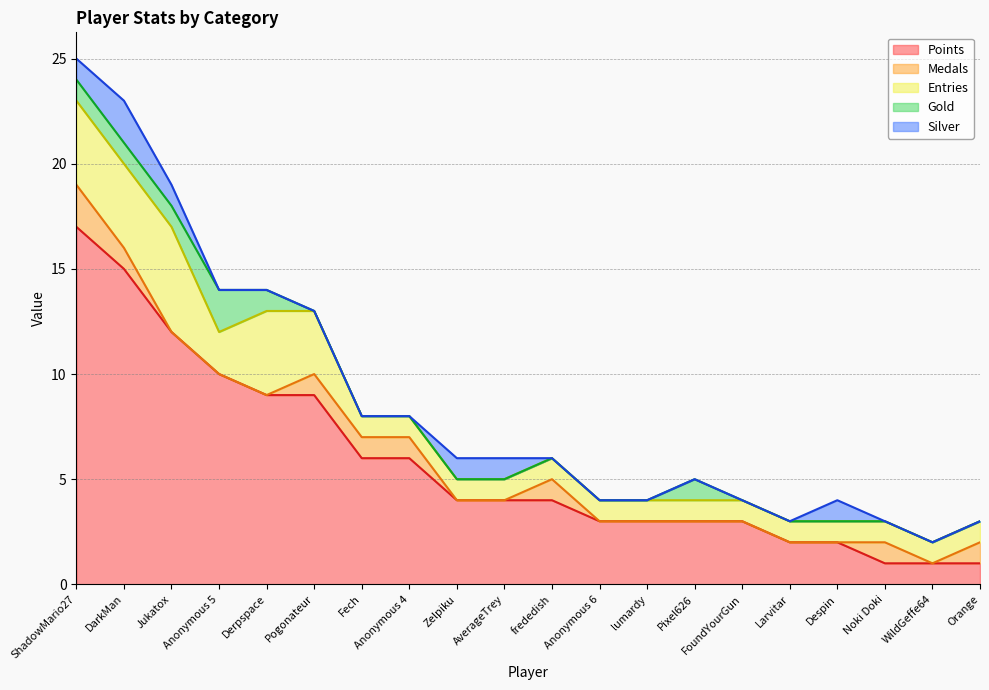

At which label does Points reach its peak?

ShadowMario27